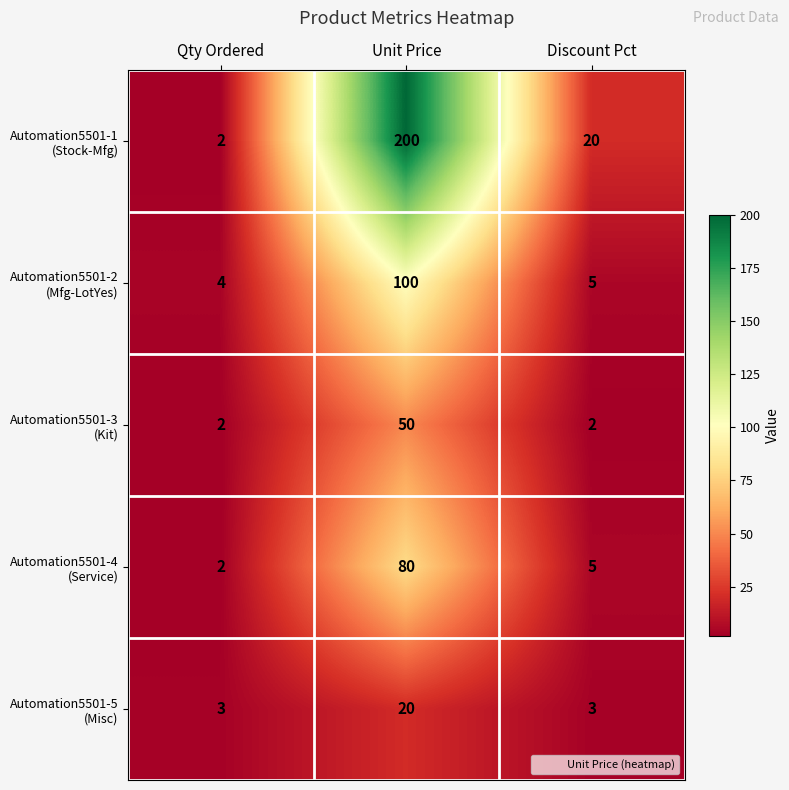

What is the greatest value displayed?

200